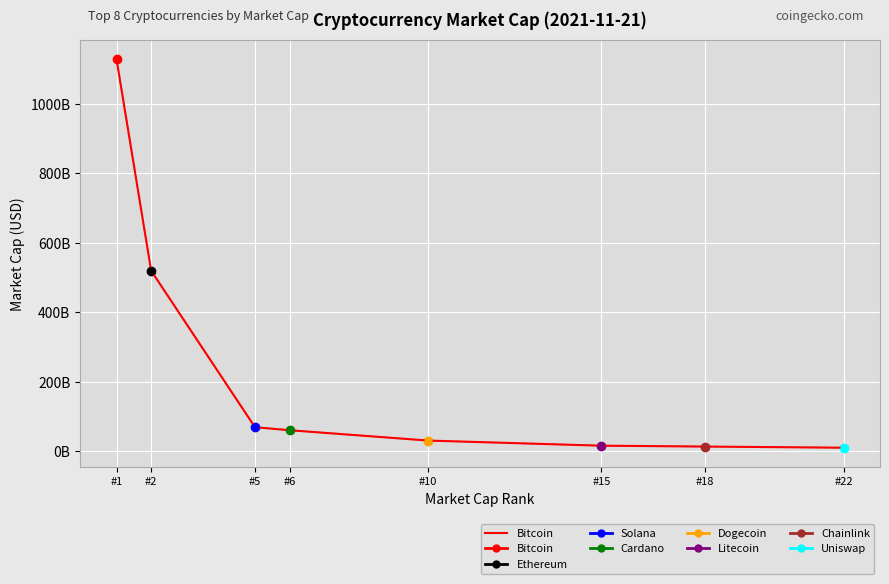

Reading left to right, list all the values displayed in this chart.

#1=1128263520811	#2=519214193256	#5=68848869671	#6=60220606701	#10=30441784394	#15=15718644586	#18=13214492044	#22=9904362322